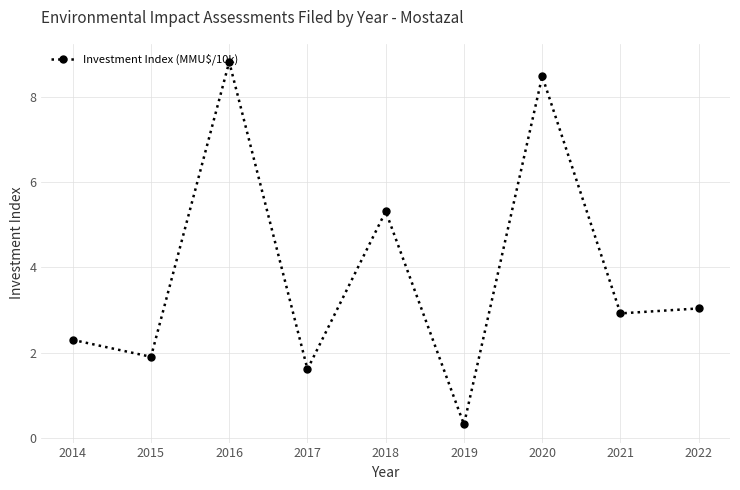

Approximately how many times larger is the value at 2019 compared to 2018?

0.1